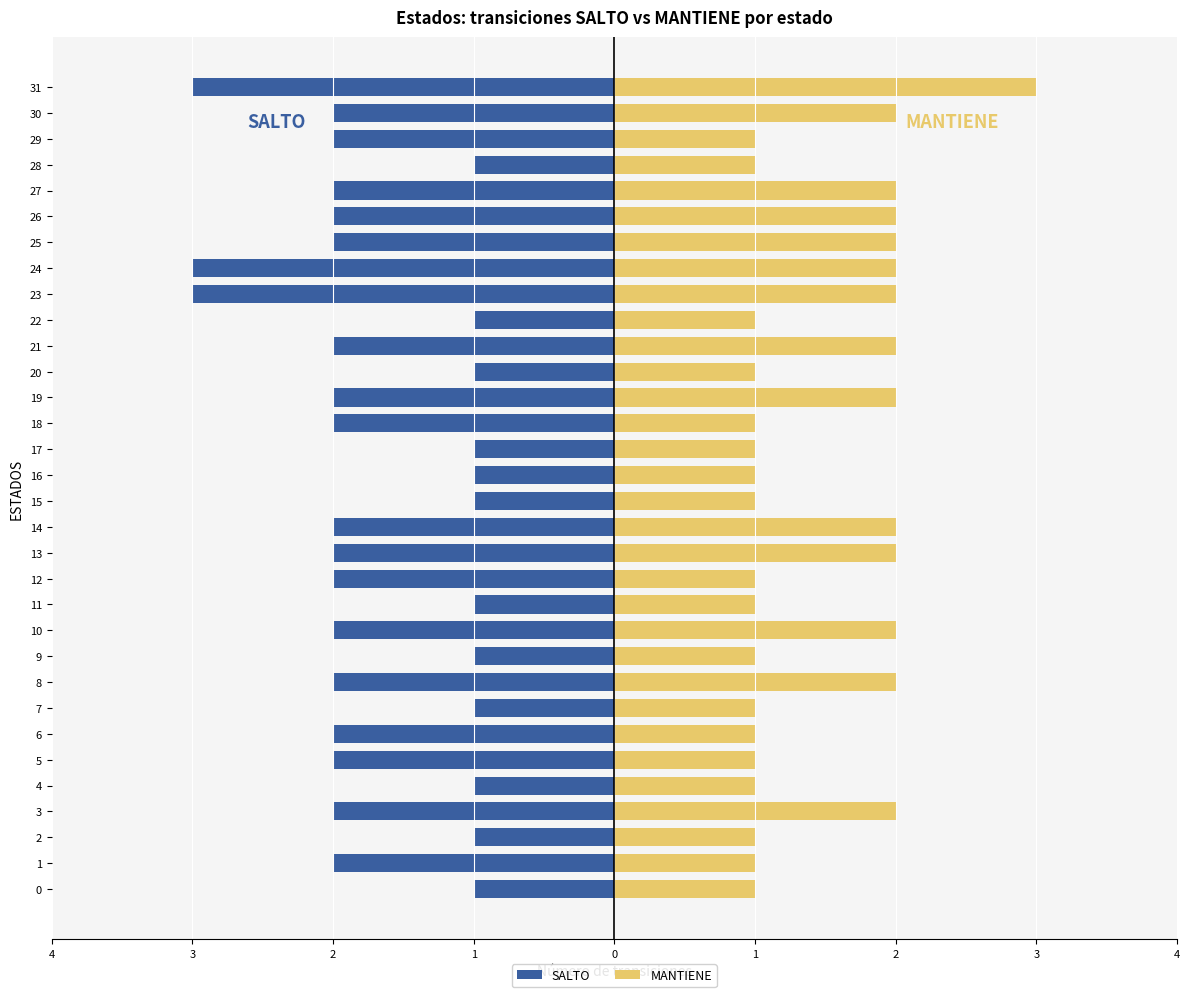

Which has a higher value, 4 or 0?

4